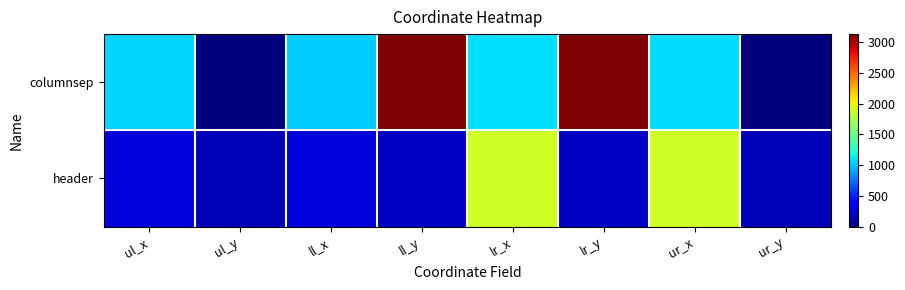

At ul_y, list the series in order from smallest to largest.

columnsep, header